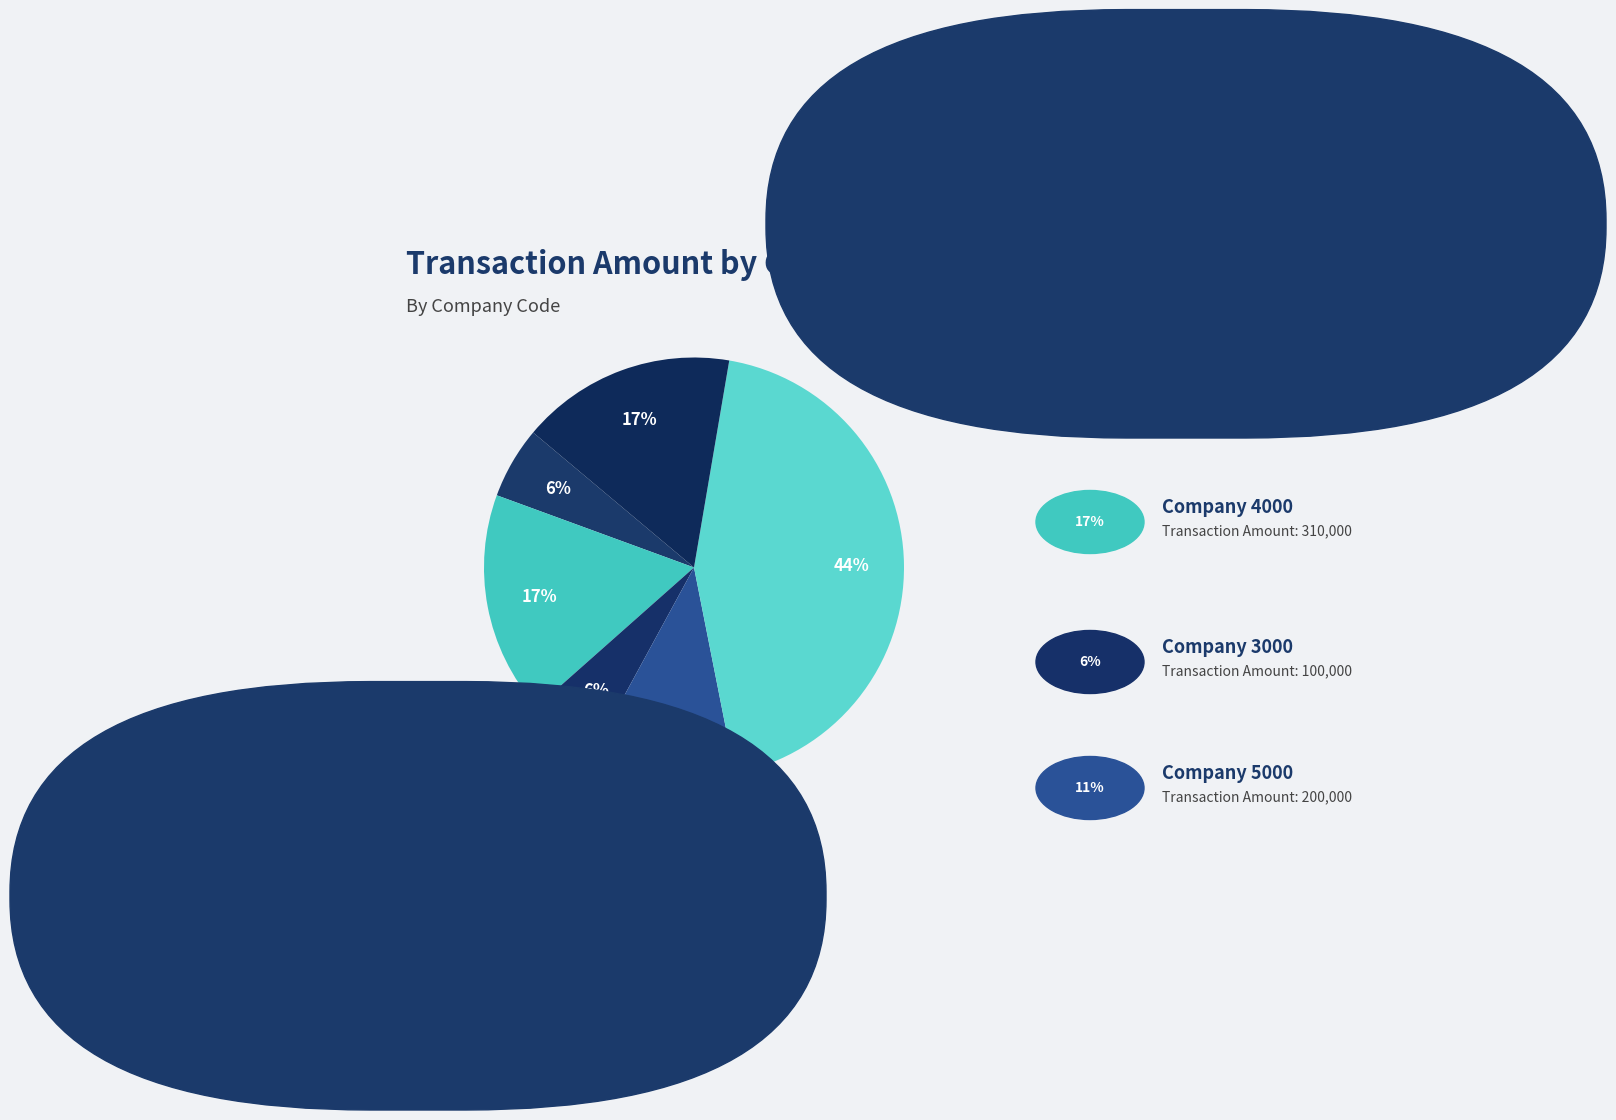

Which category has the biggest portion of the pie?

2000